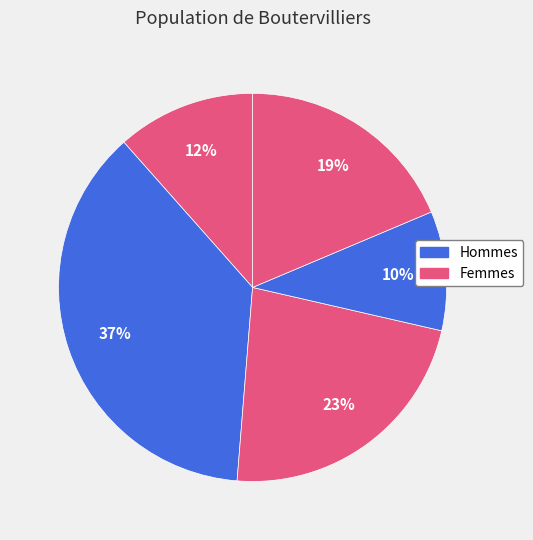

How many slices are in this pie chart?

5